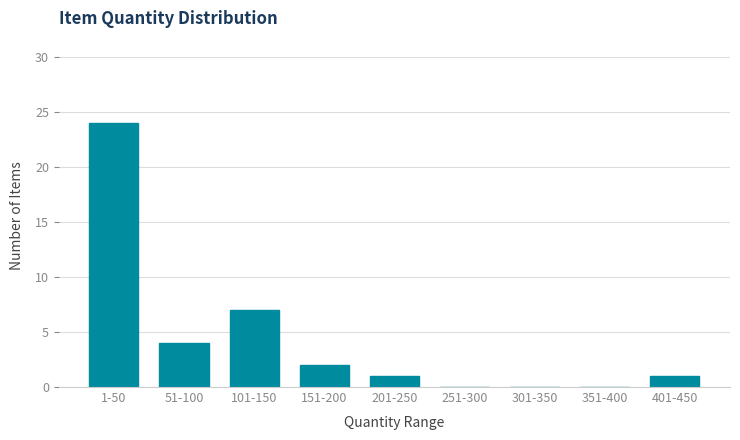

Reading left to right, transcribe all the data shown in this chart.

1-50=24	51-100=4	101-150=7	151-200=2	201-250=1	251-300=0	301-350=0	351-400=0	401-450=1